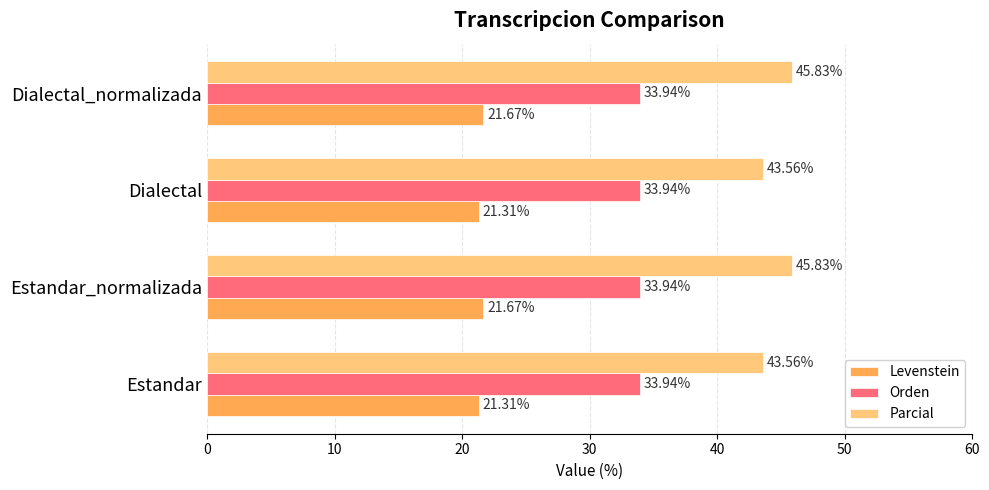

What is the greatest value displayed?

45.8